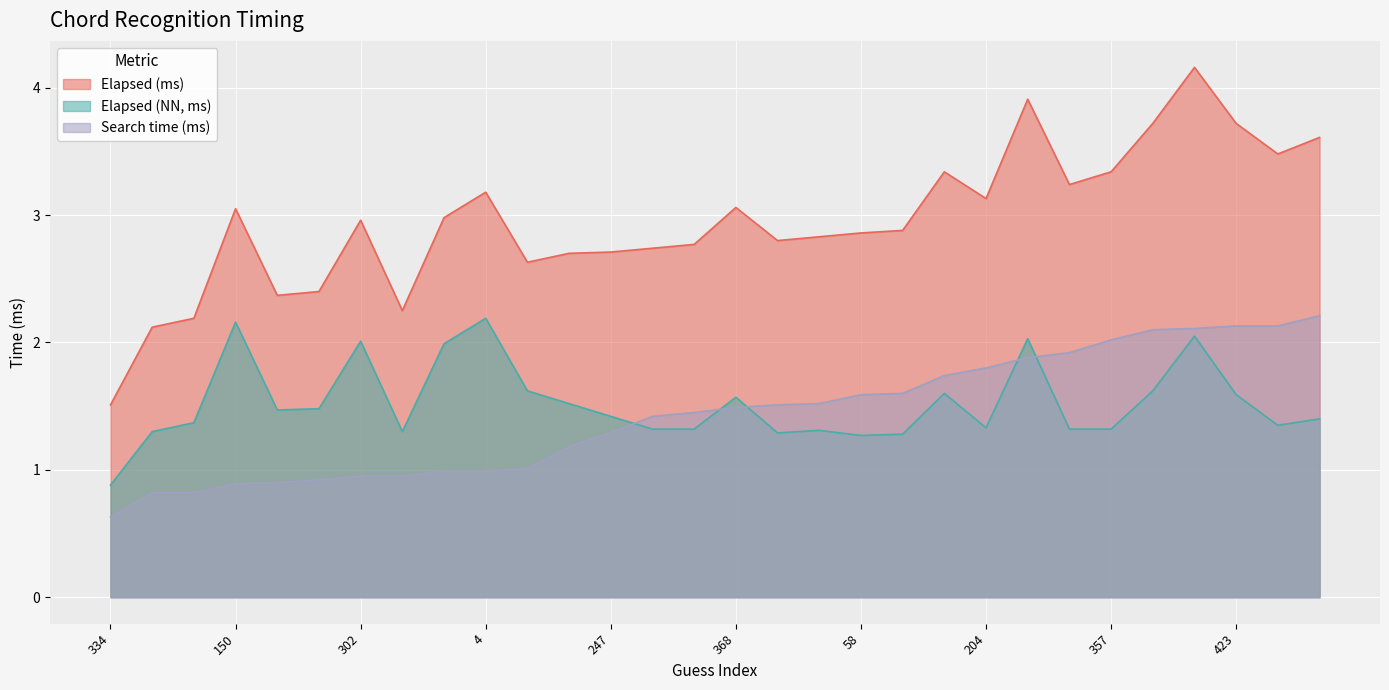

Reading right to left, transcribe all the data shown in this chart.

Elapsed (ms): 211=3.6	427=3.5	423=3.7	409=4.2	420=3.7	357=3.3	272=3.2	227=3.9	204=3.1	182=3.3	68=2.9	58=2.9	405=2.8	145=2.8	368=3.1	217=2.8	438=2.7	247=2.7	424=2.7	25=2.6	4=3.2	6=3.0	305=2.2	302=3.0	44=2.4	82=2.4	150=3.0	77=2.2	388=2.1	334=1.5
Elapsed (NN, ms): 211=1.4	427=1.4	423=1.6	409=2.0	420=1.6	357=1.3	272=1.3	227=2.0	204=1.3	182=1.6	68=1.3	58=1.3	405=1.3	145=1.3	368=1.6	217=1.3	438=1.3	247=1.4	424=1.5	25=1.6	4=2.2	6=2.0	305=1.3	302=2.0	44=1.5	82=1.5	150=2.2	77=1.4	388=1.3	334=0.9
Search time (ms): 211=2.2	427=2.1	423=2.1	409=2.1	420=2.1	357=2.0	272=1.9	227=1.9	204=1.8	182=1.7	68=1.6	58=1.6	405=1.5	145=1.5	368=1.5	217=1.4	438=1.4	247=1.3	424=1.2	25=1.0	4=1.0	6=1.0	305=0.9	302=0.9	44=0.9	82=0.9	150=0.9	77=0.8	388=0.8	334=0.6